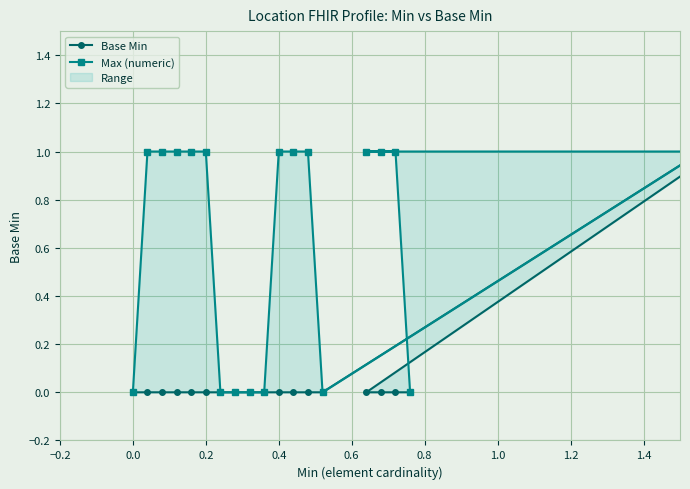

Reading left to right, list all the values displayed in this chart.

Base Min: 0	0	0	0	0	0	0	0	0	0	0	0	0	0	1	1	0	0	0	0
Max (numeric): 0	1	1	1	1	1	0	0	0	0	1	1	1	0	1	1	1	1	1	0